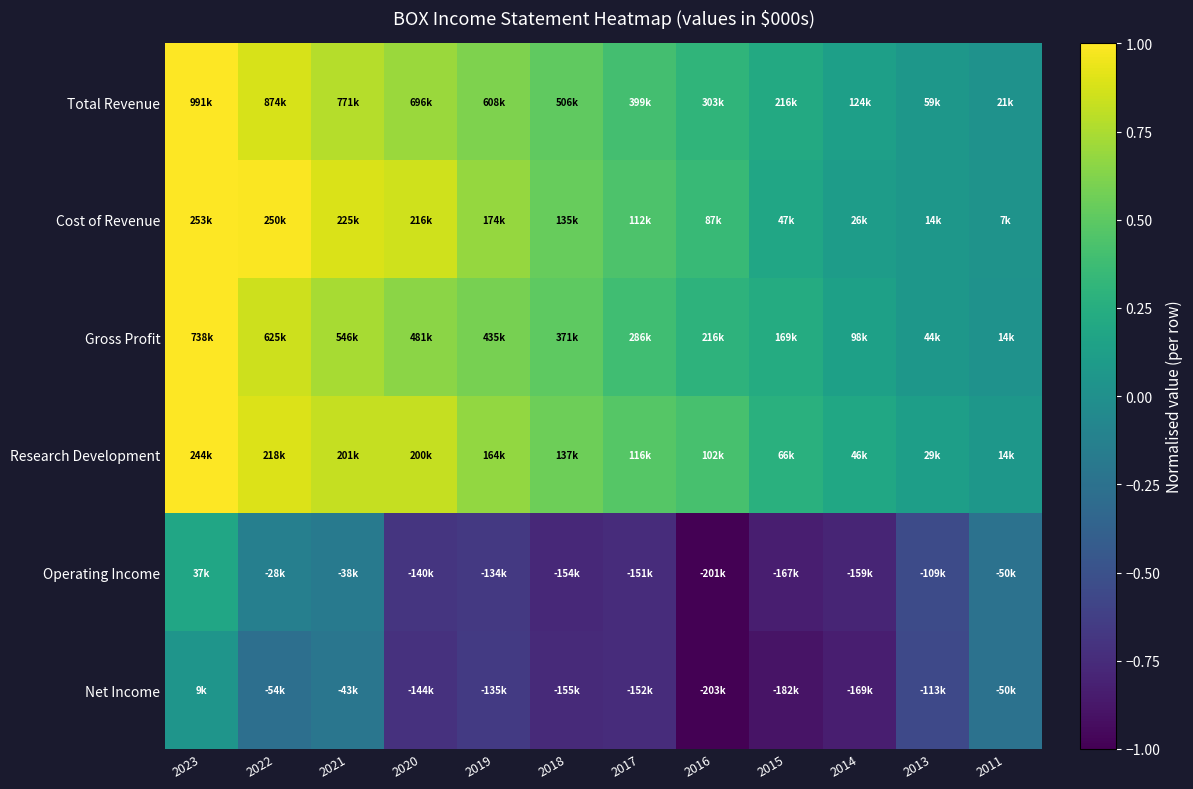

At which category is the sum across all series the highest?

2023